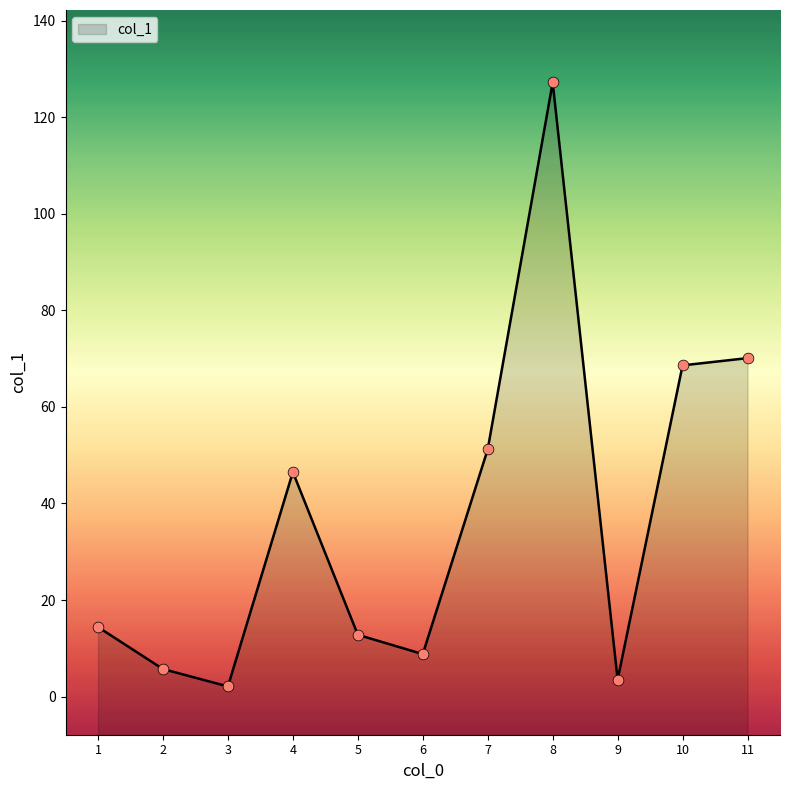

Approximately how many times larger is the value at 8 compared to 7?

2.5